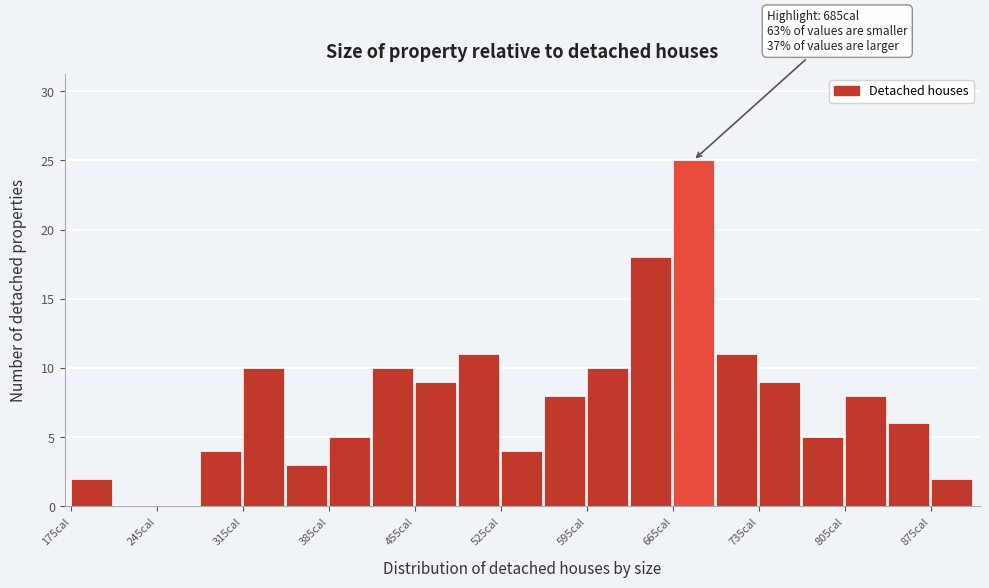

Around what value on the x-axis is the tallest bar? Give the approximate position of its centre, as read against the axis.

680